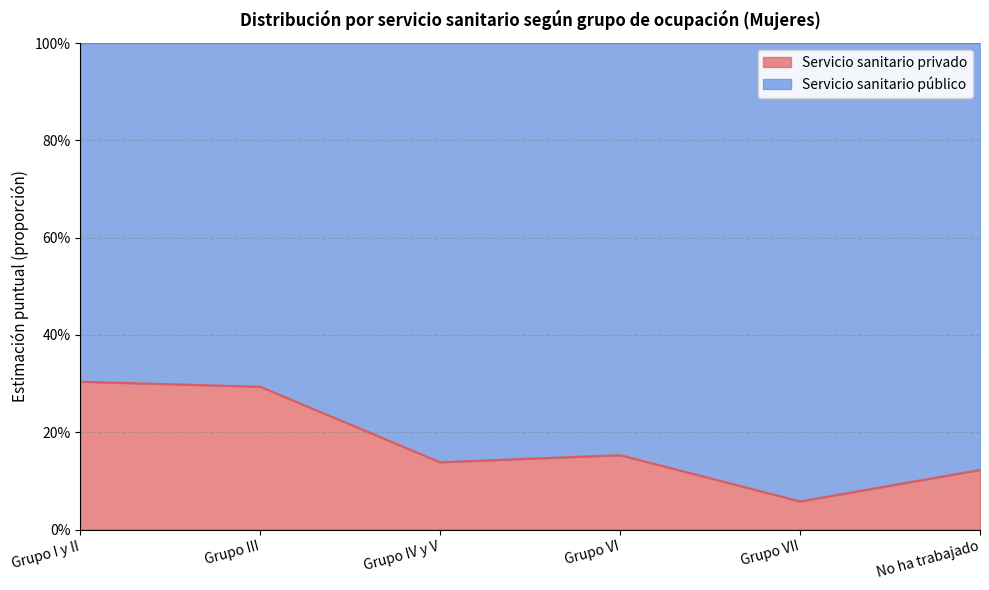

What are all the series names shown in the legend?

Servicio sanitario privado, Servicio sanitario público